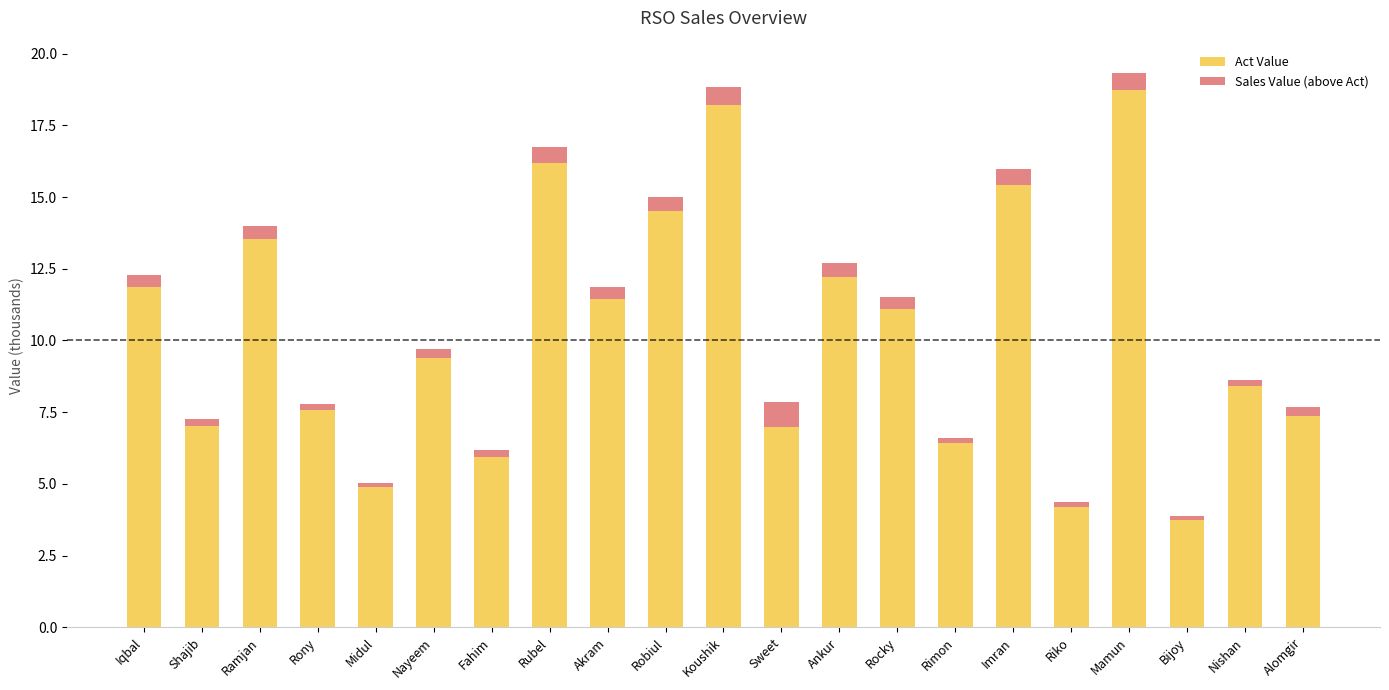

At which label does Act Value reach its peak?

Mamun